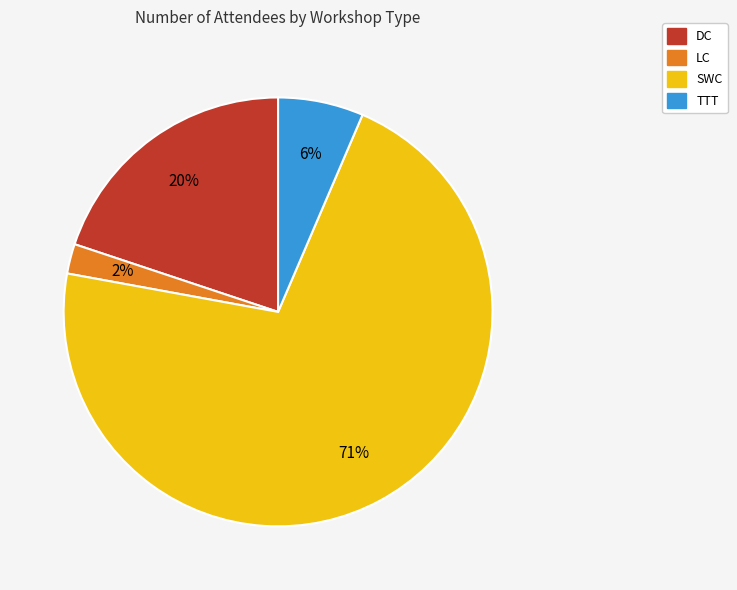

Is there a majority slice in this chart?

Yes